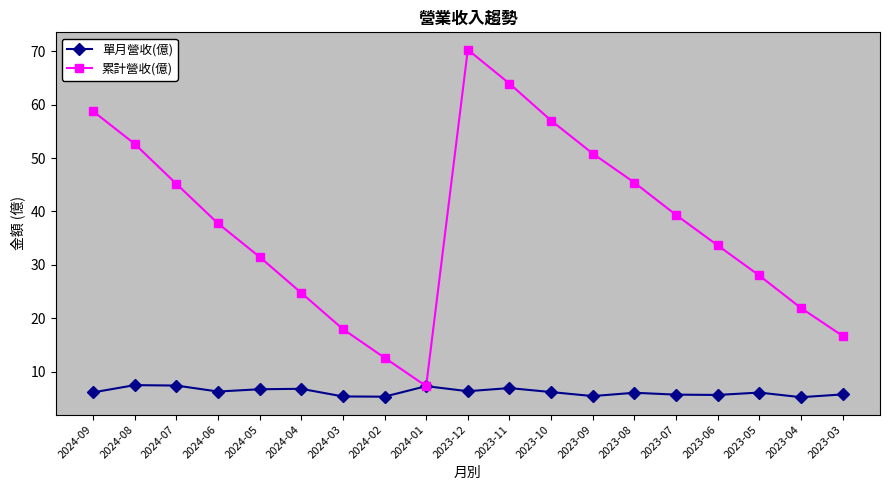

Which series has the largest total across all categories?

累計營收(億)